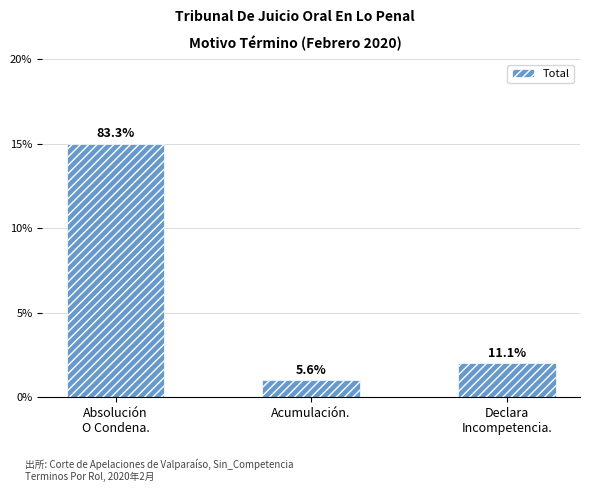

Which label corresponds to the smallest value in the chart?

Acumulación.